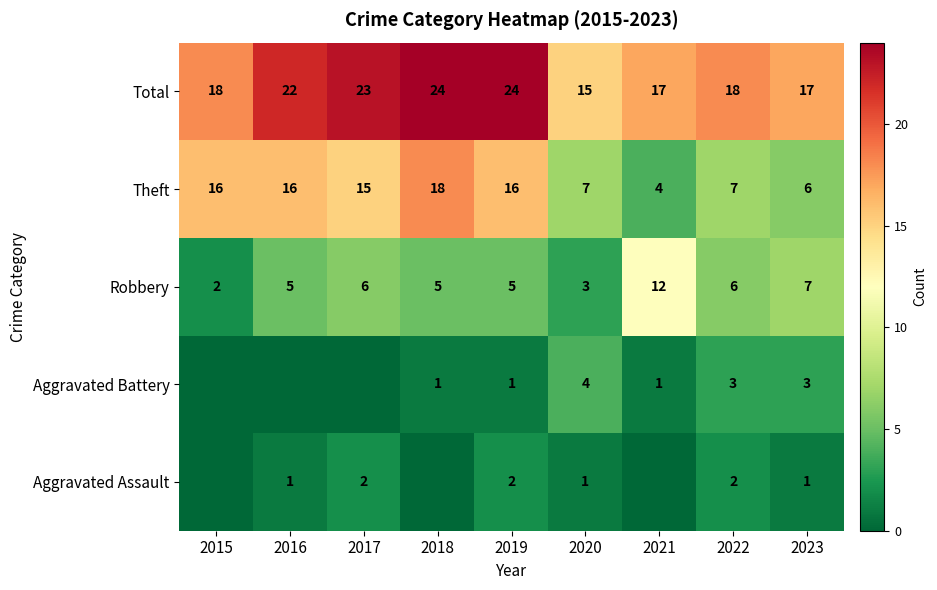

What is the difference between the highest and lowest values at 2018?

24